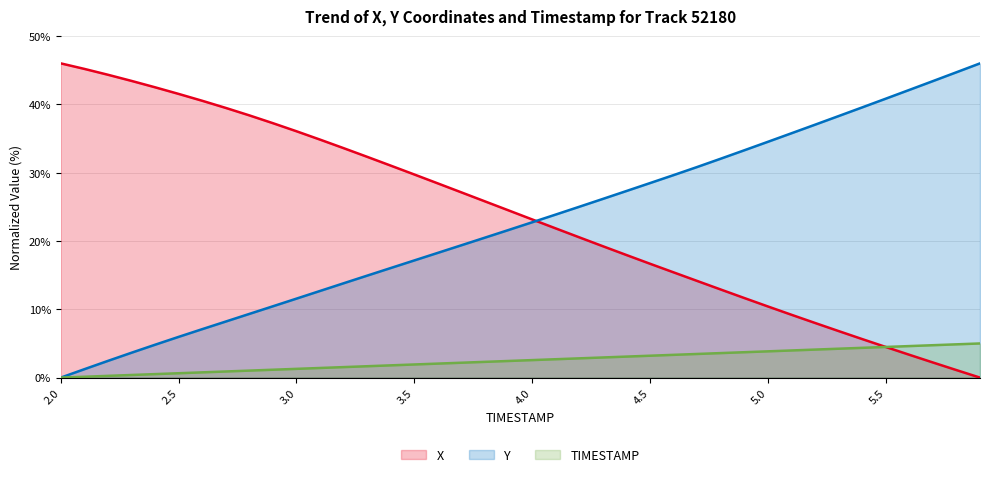

What is the difference between the highest and lowest values at 3.5?

27.8